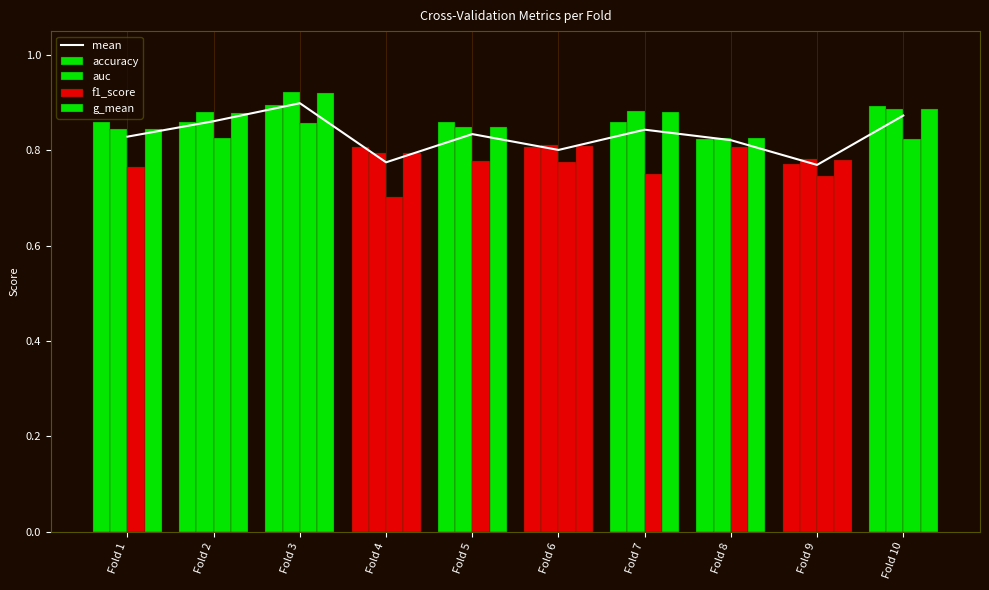

How many auc values are between 0 and 1?

10